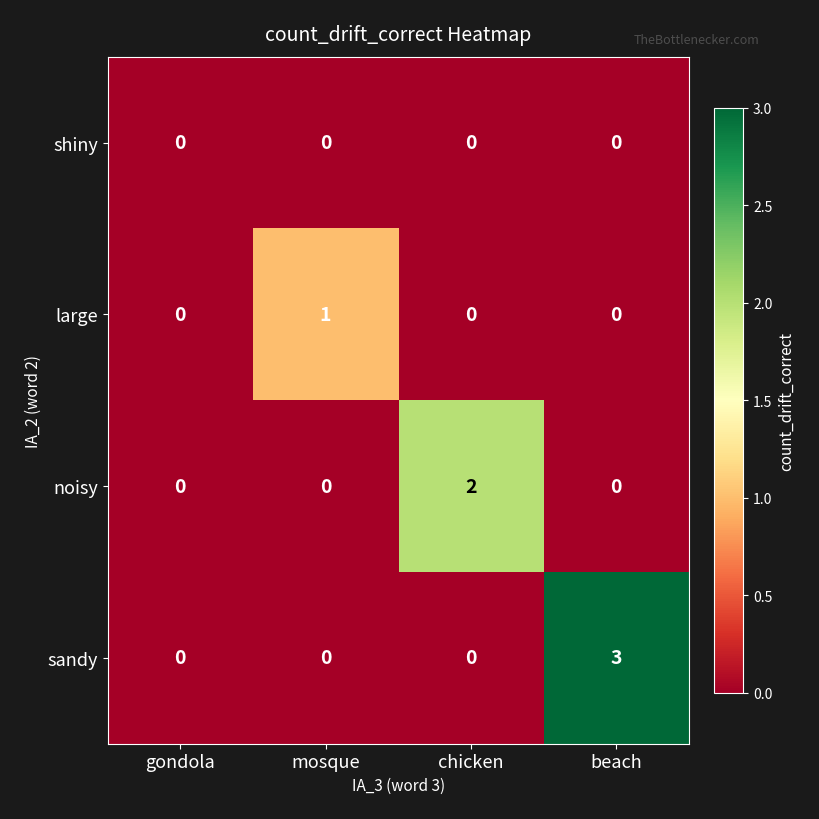

Between mosque and beach, which series saw the biggest shift?

sandy